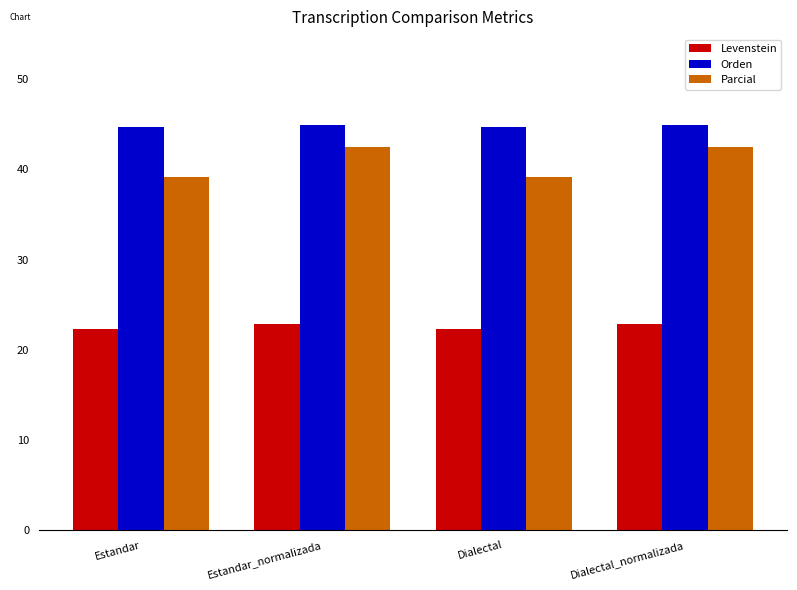

Read the Orden value at Estandar_normalizada.

44.9